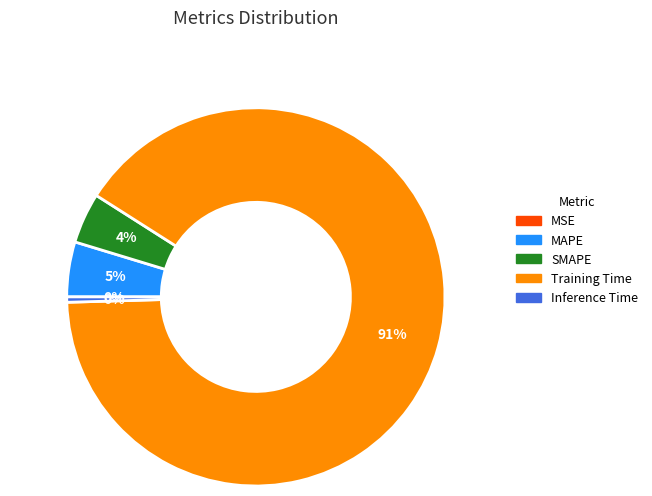

To the nearest percent, what portion does Training Time represent?

91%